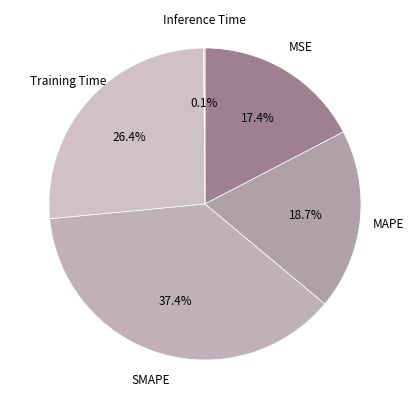

To the nearest percent, what portion does SMAPE represent?

37%